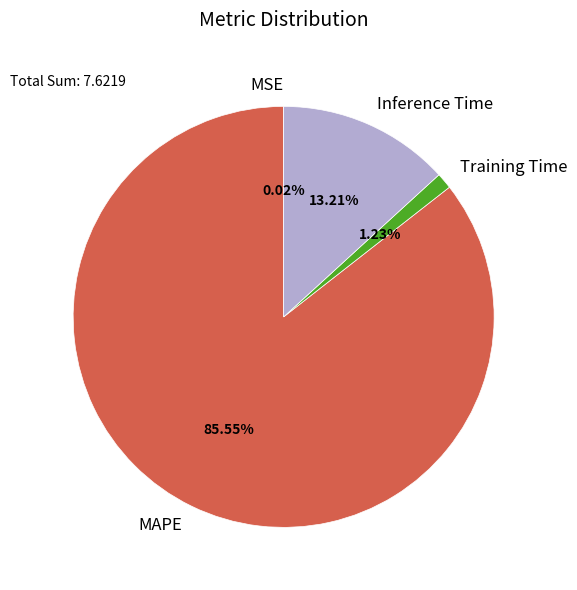

Between MAPE and Inference Time, which is larger?

MAPE